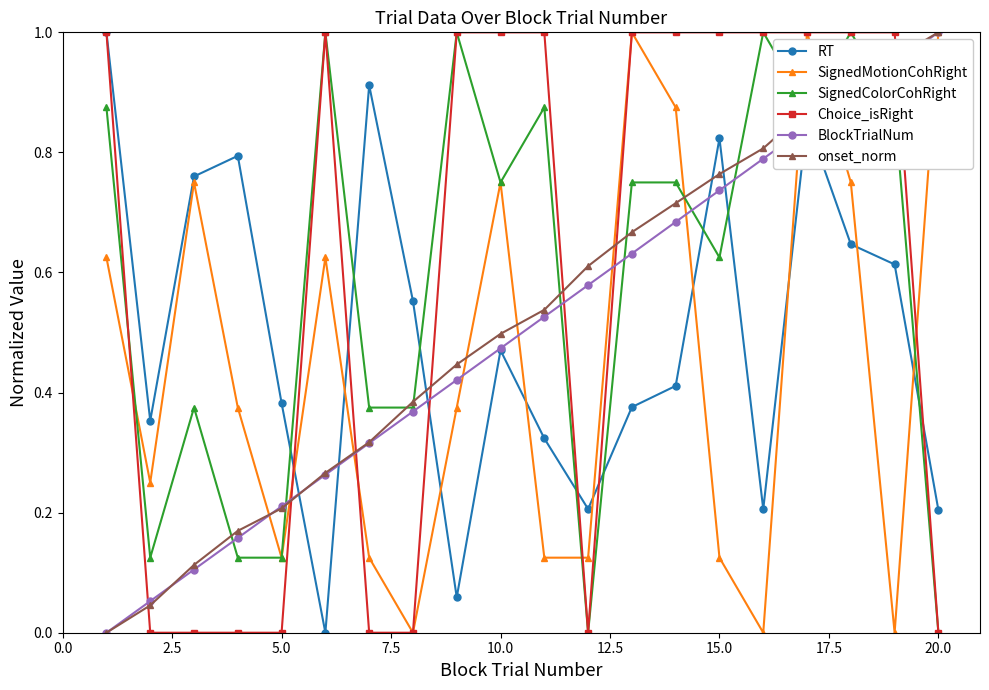

True or false: BlockTrialNum has more than 2 points higher than both neighbors.

False